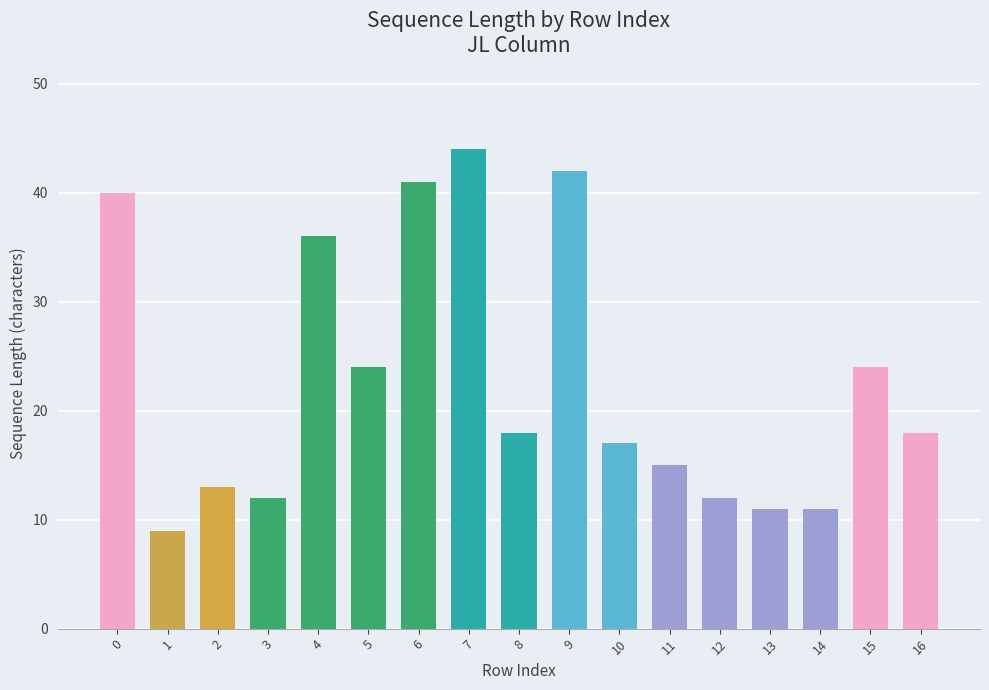

How many data points are less than 18?

8